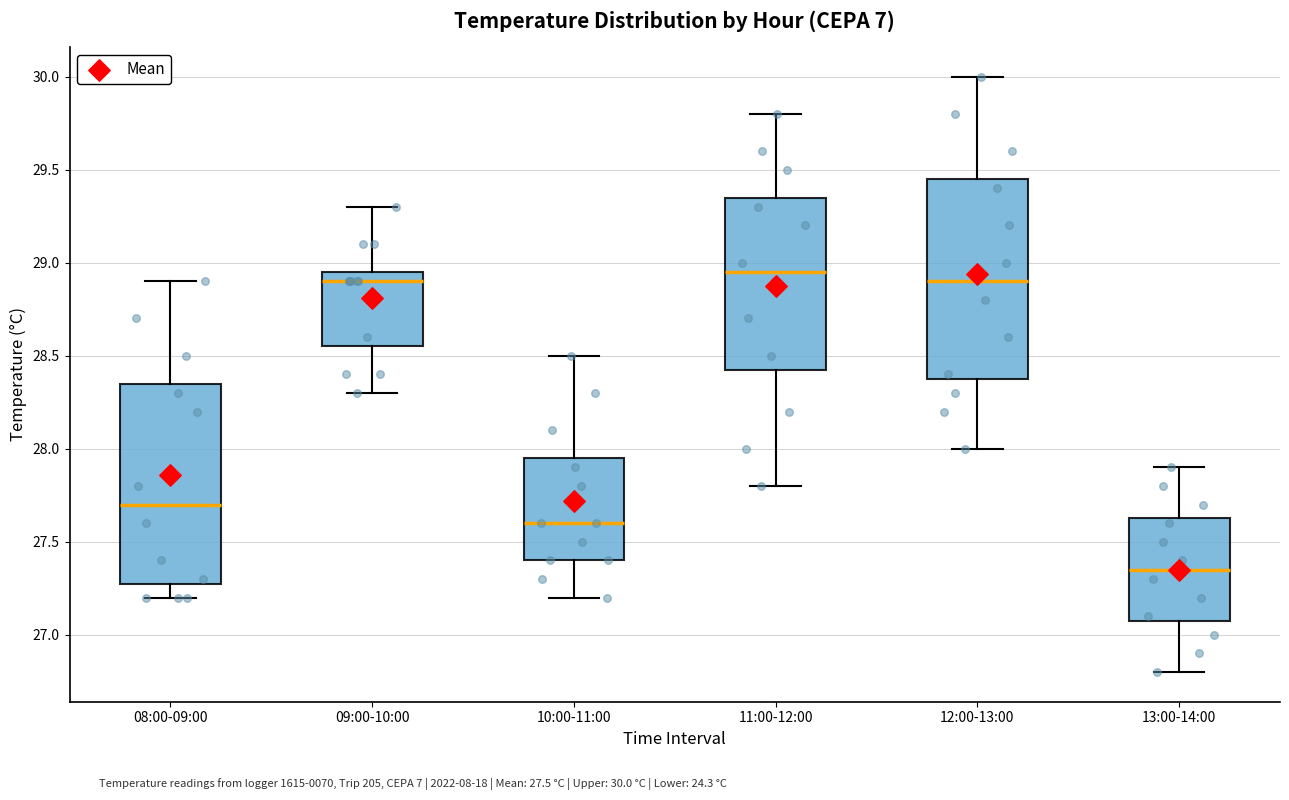

Which box has the lowest median line?

13:00-14:00